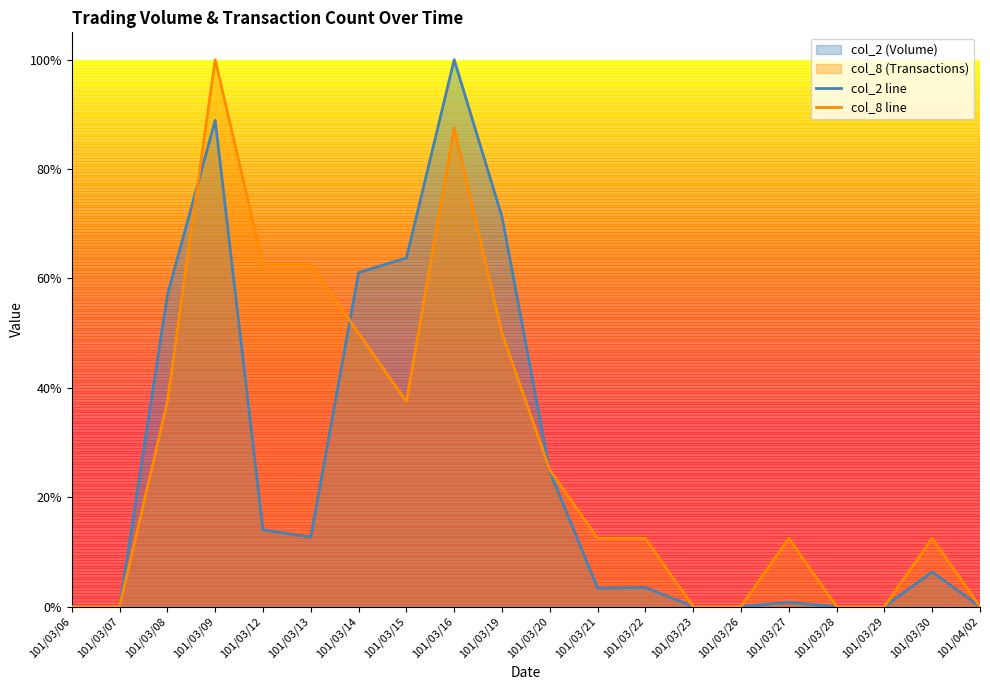

What is the difference between the second highest and minimum values in the col_2 line series?

0.9